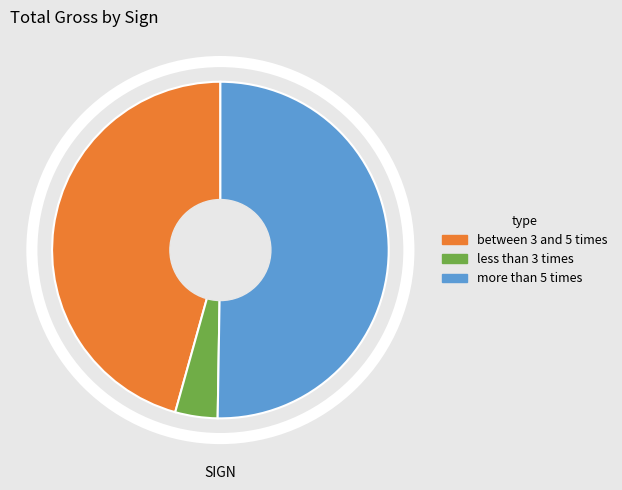

Between less than 3 times and between 3 and 5 times, which is larger?

between 3 and 5 times